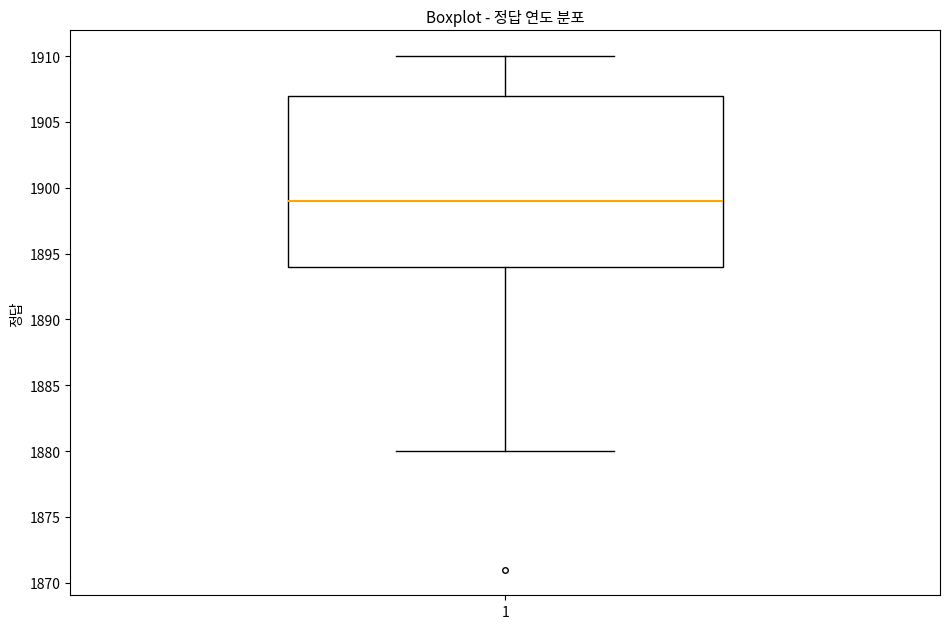

Transcribe this box plot: give where the median line is, the range the box spans, and where the two whiskers end, as read against the y-axis. The values are not printed on the chart, so give them approximately, as read against the axis.

median 1899, box 1894 to 1907, whiskers 1880 to 1910